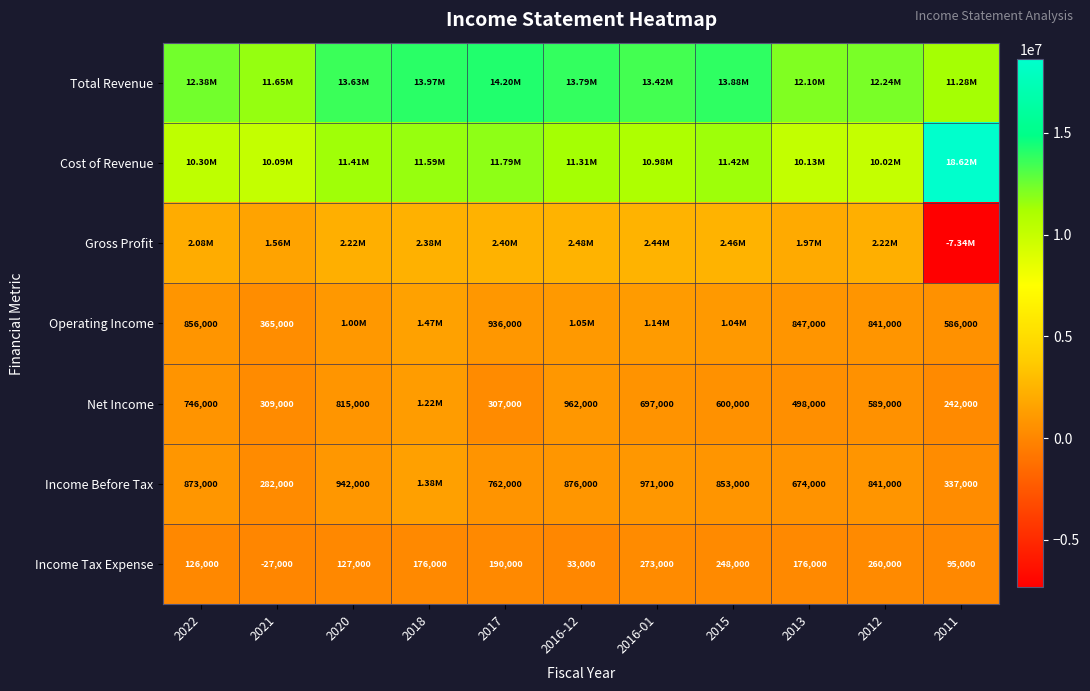

Read the Income Tax Expense value at 2016-12.

33000